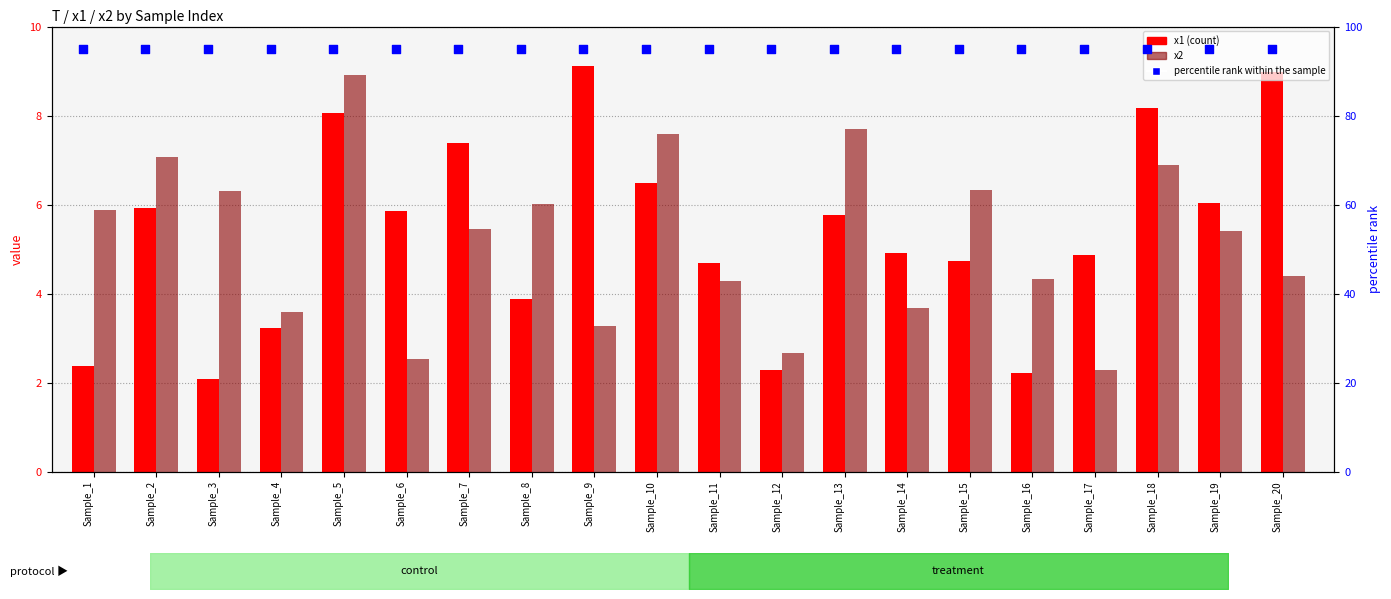

Which series has the widest spread of Y values?

x1